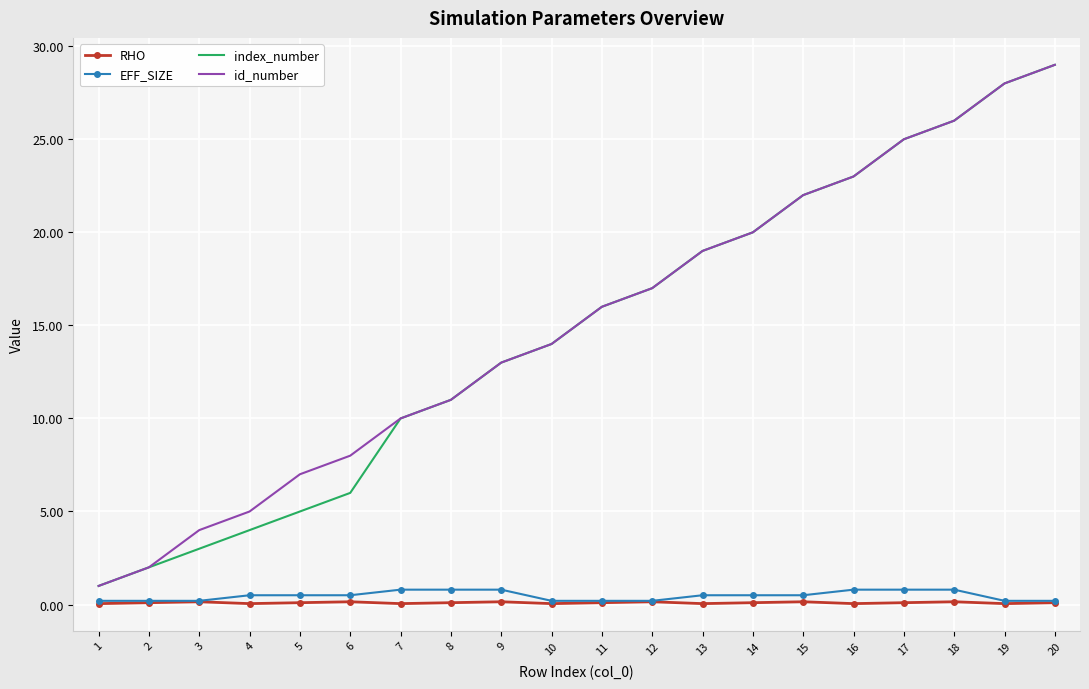

True or false: RHO has a value of 0.1 at 1.

True